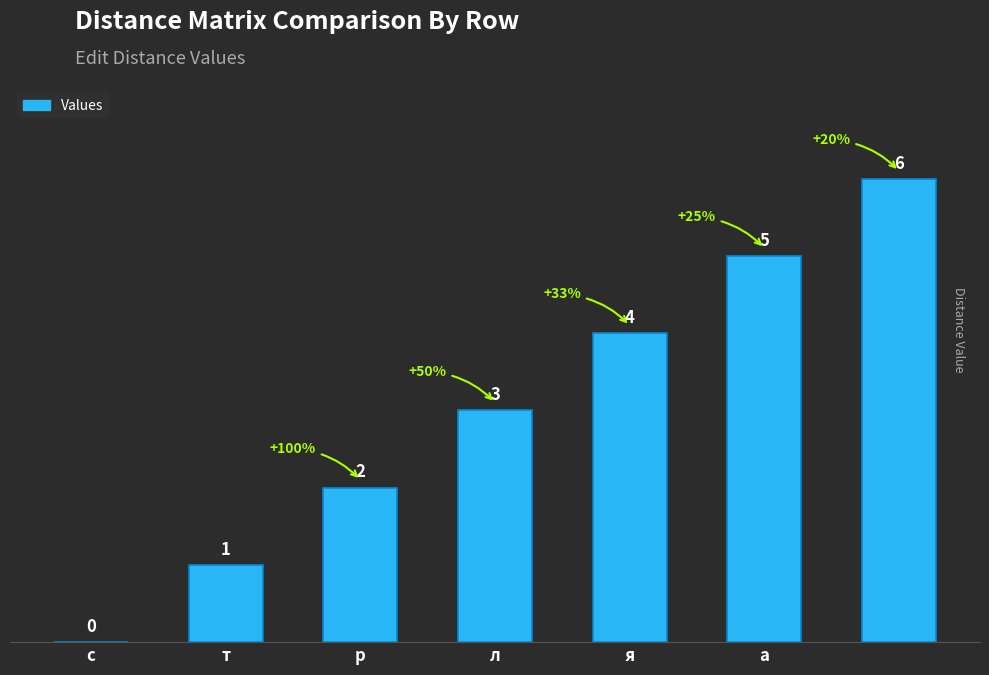

What is the sum of all values?

21